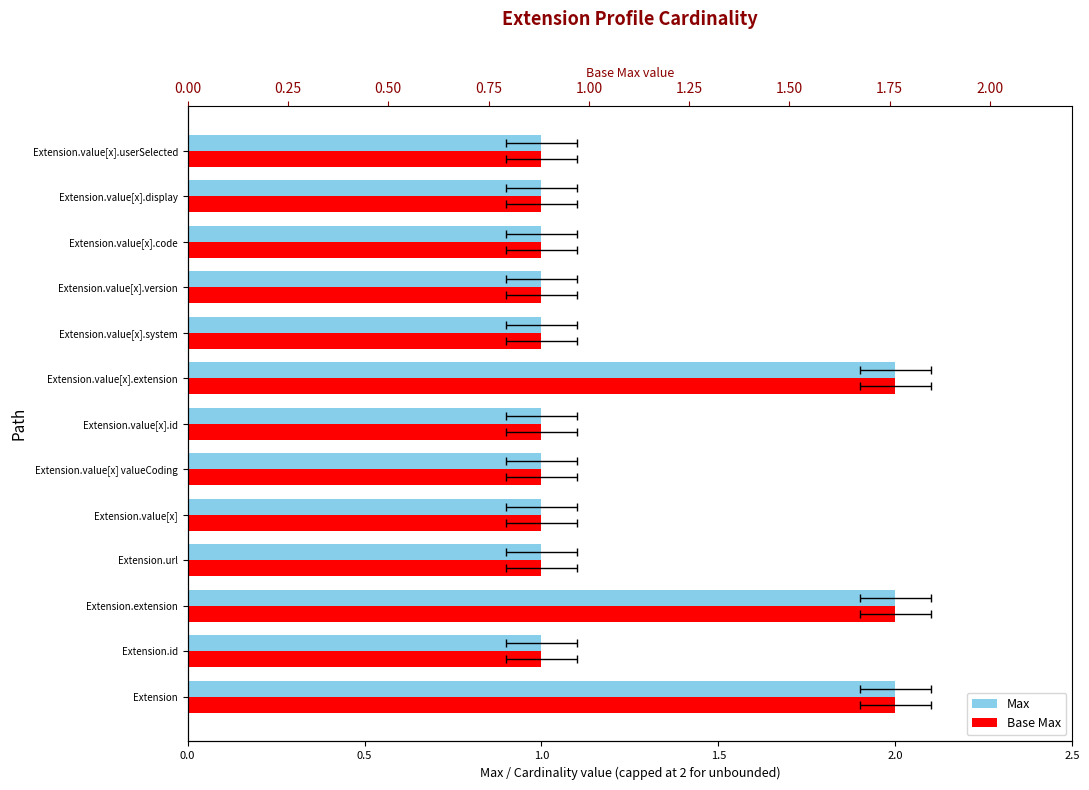

Rank the series by their maximum value, from highest to lowest.

Max, Base Max